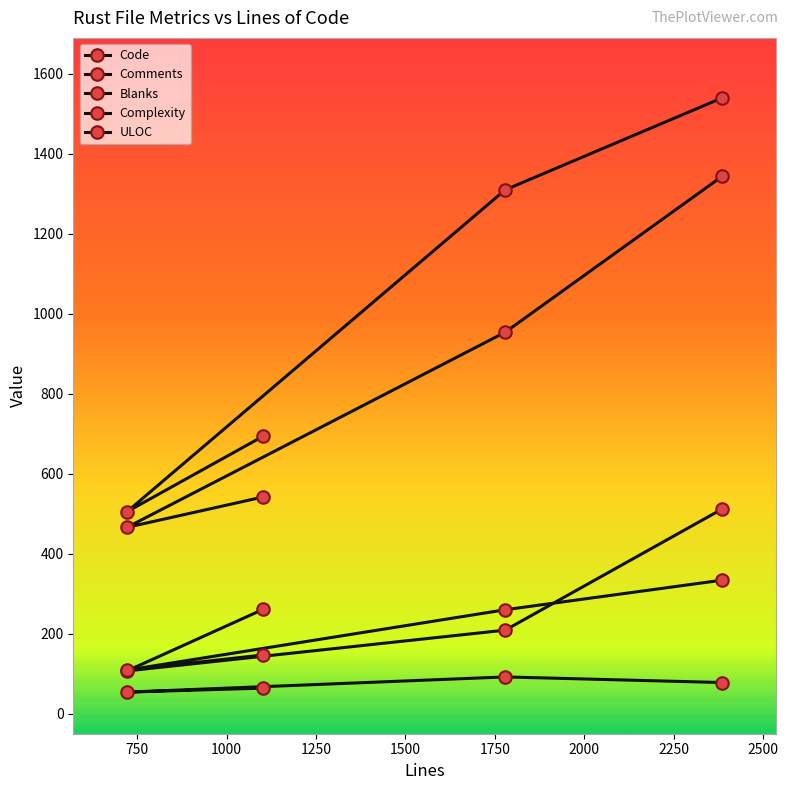

What is the value of the Complexity point at the 3rd from the left?

92